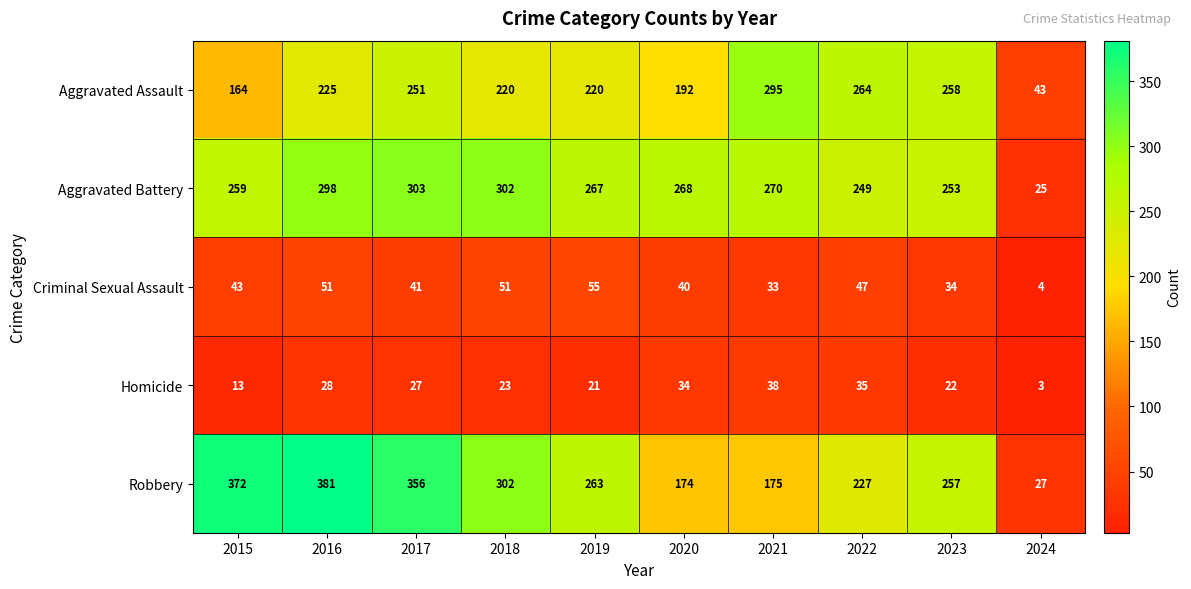

Rank the series by their maximum value, from lowest to highest.

Homicide, Criminal Sexual Assault, Aggravated Assault, Aggravated Battery, Robbery